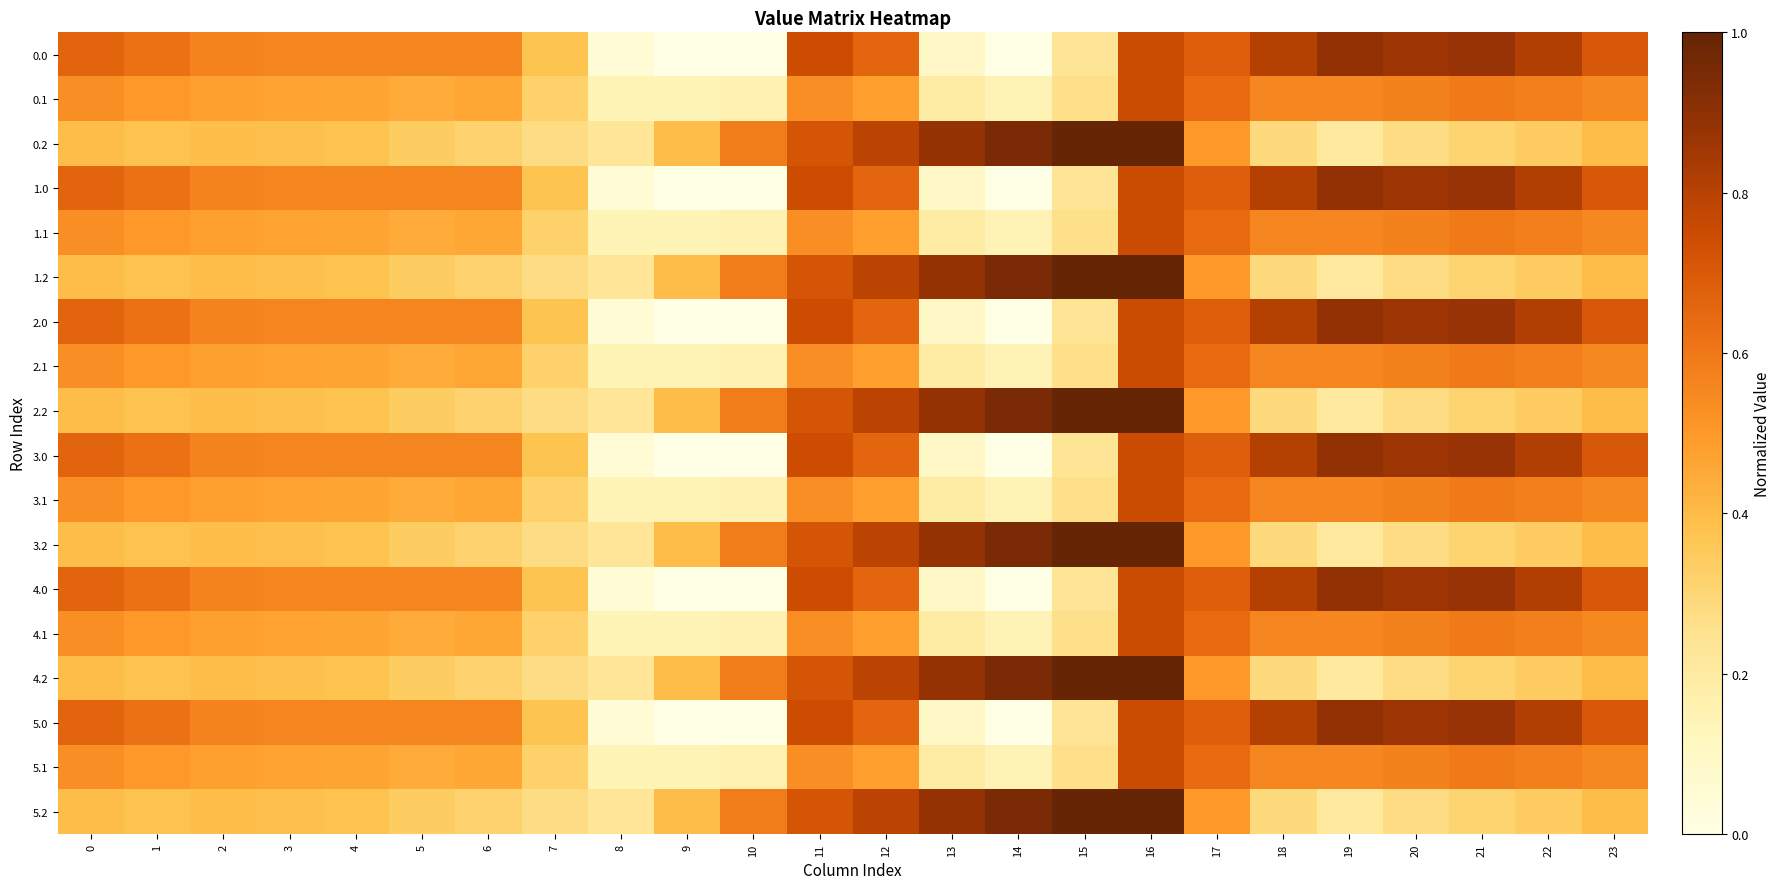

What is the maximum value shown in the chart?

1.0